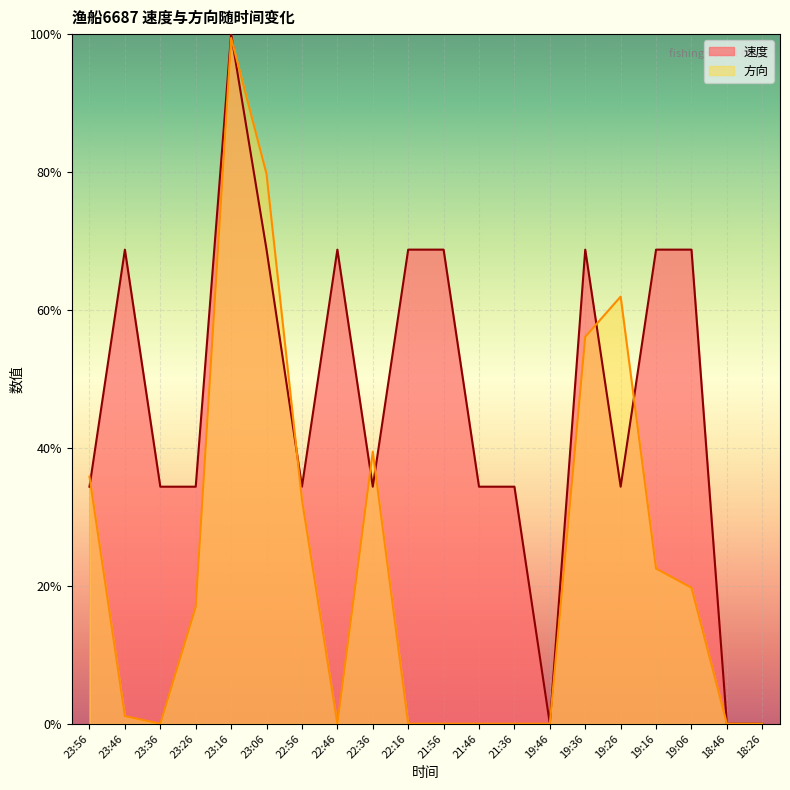

Which category has the highest value across all series?

23:16